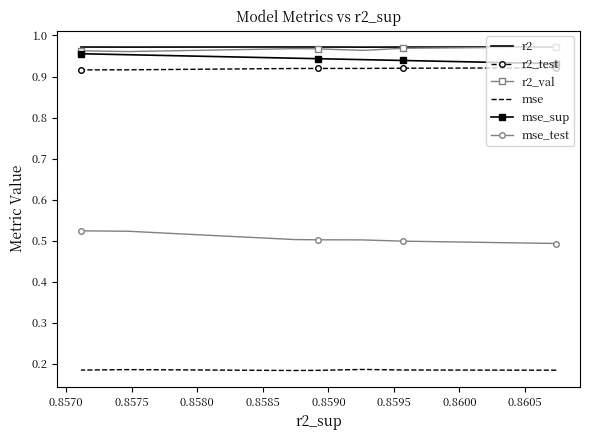

Which series changed the most between 0.8580 and 0.8605?

mse_test